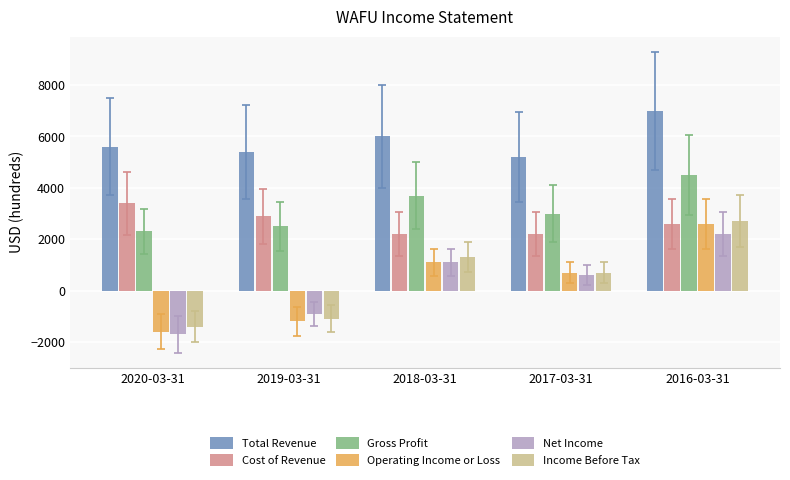

Reading left to right, extract all data points from this chart.

Total Revenue: 5600	5400	6000	5200	7000
Cost of Revenue: 3400	2900	2200	2200	2600
Gross Profit: 2300	2500	3700	3000	4500
Operating Income or Loss: -1600	-1200	1100	700	2600
Net Income: -1700	-900	1100	600	2200
Income Before Tax: -1400	-1100	1300	700	2700